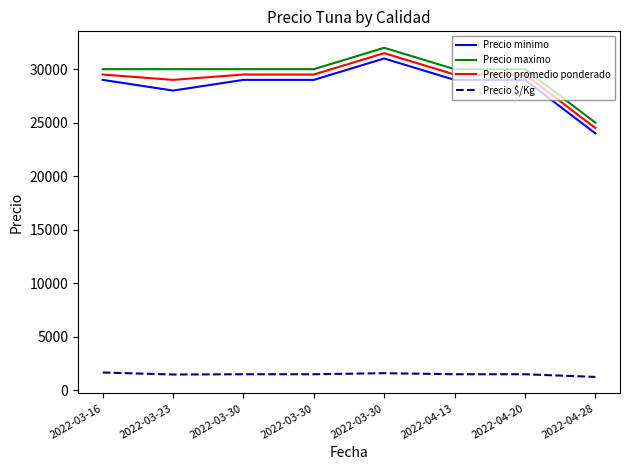

At which category does Precio maximo reach its first local peak?

2022-03-30